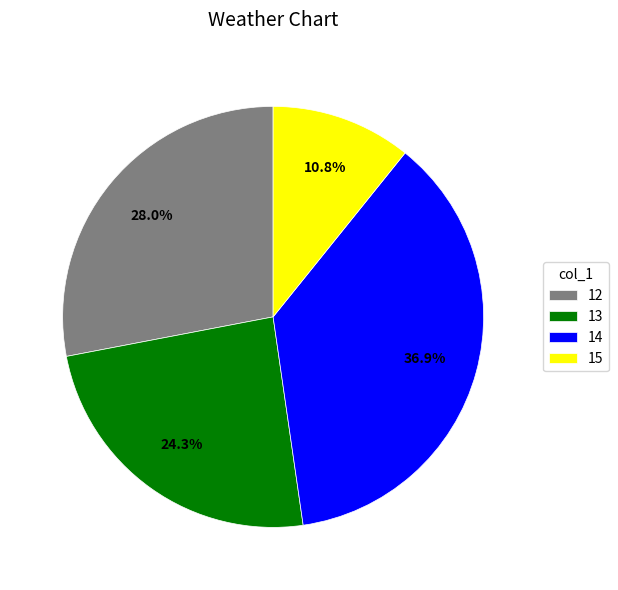

To the nearest percent, what is the difference between the 15 and 12 slice percentages?

17%